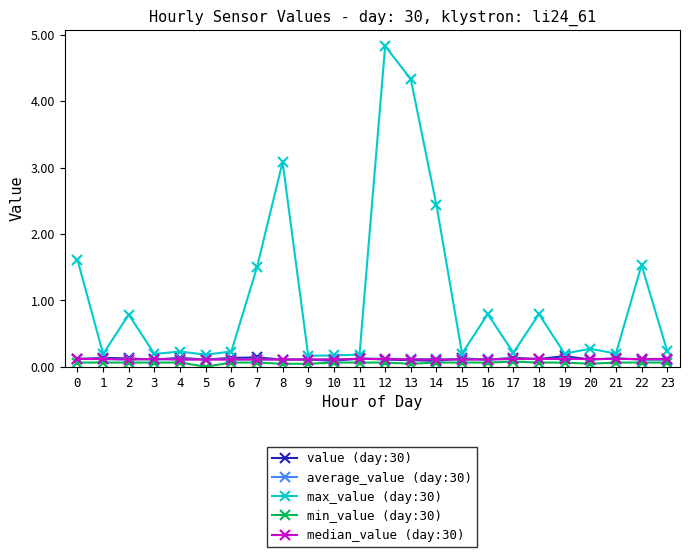

Which series has the largest total across all categories?

max_value (day:30)